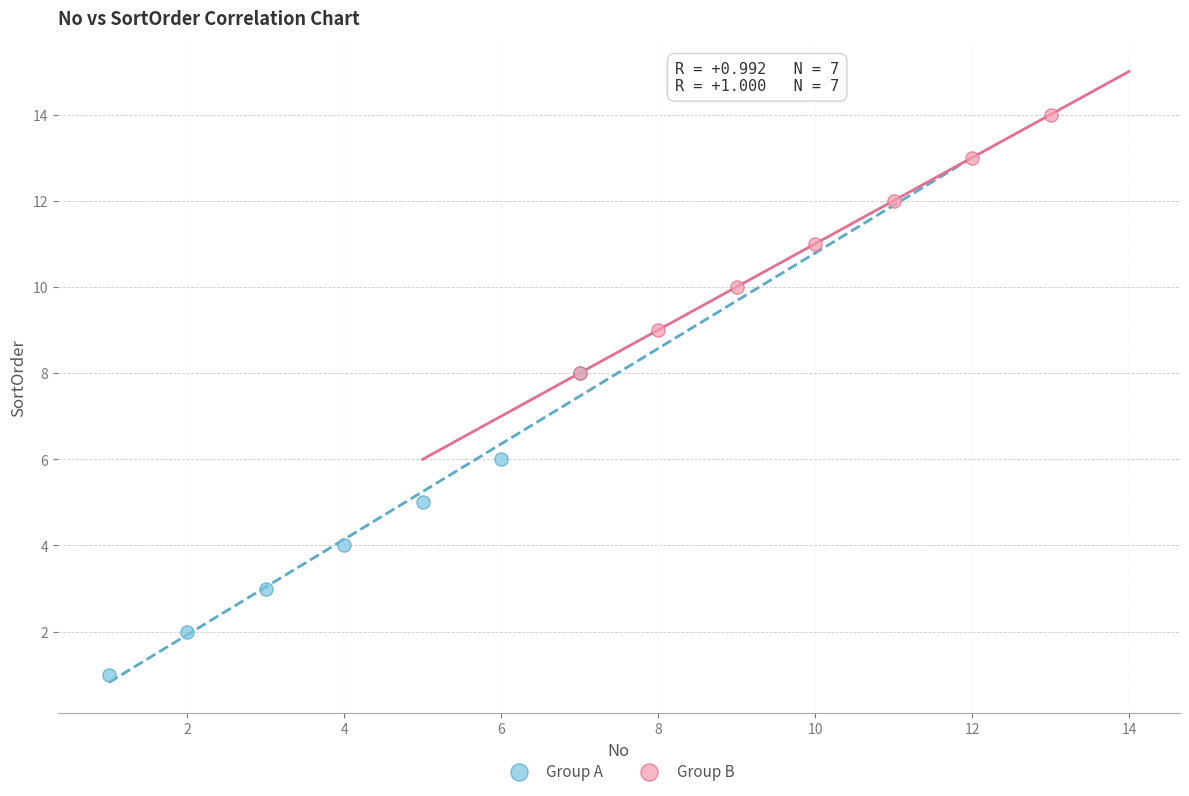

Which series contains the highest Y value?

Group B